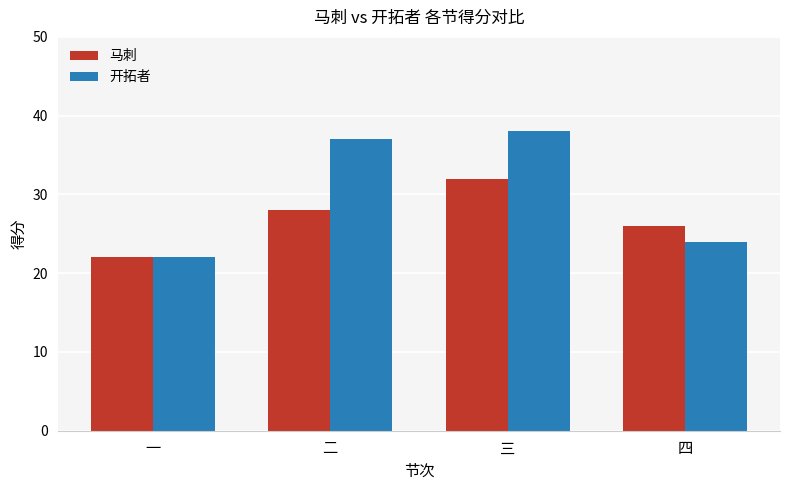

What is the value of the 开拓者 bar at the 4th from the left?

24